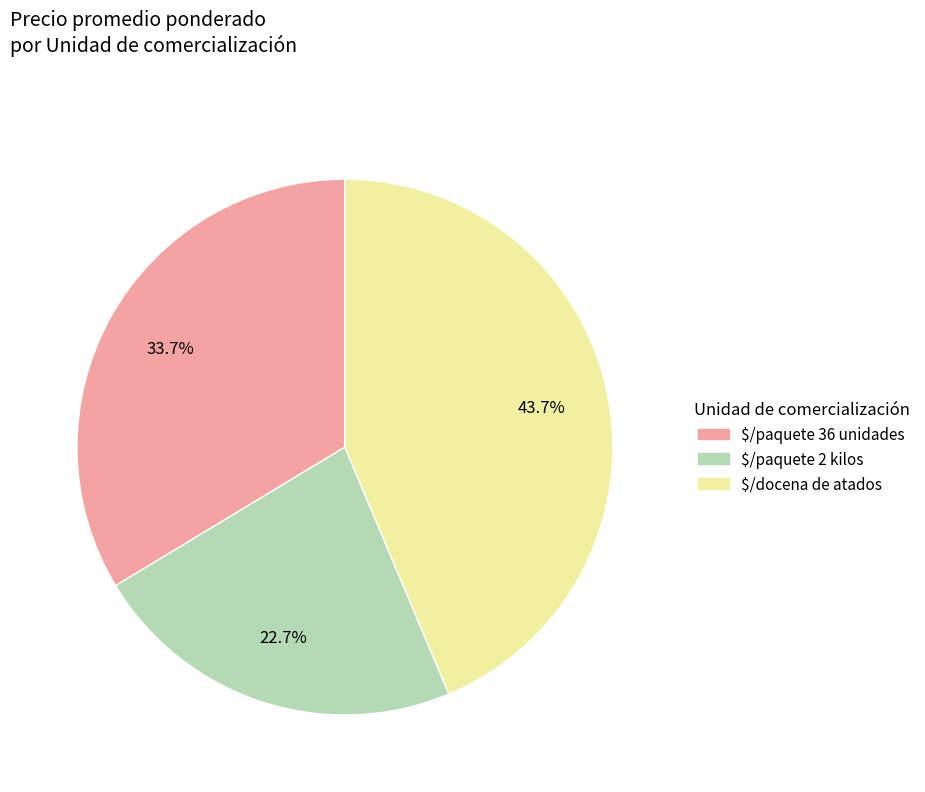

Count the number of slices in the pie.

3